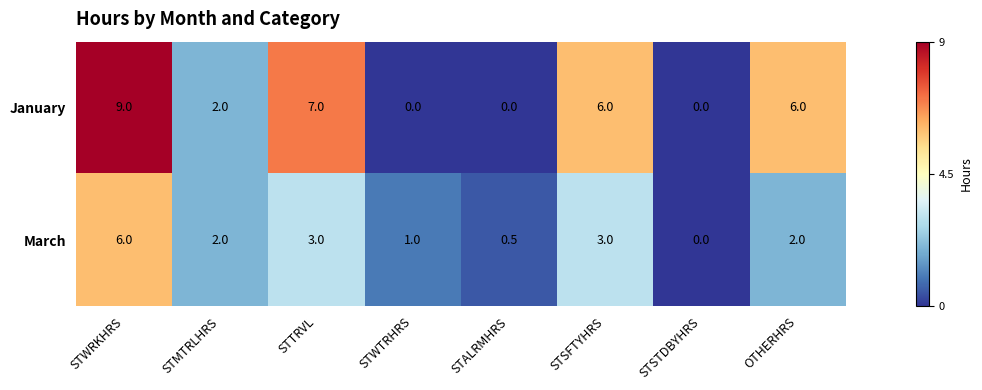

The March series shows 1.7 at STSFTYHRS. True or false?

False